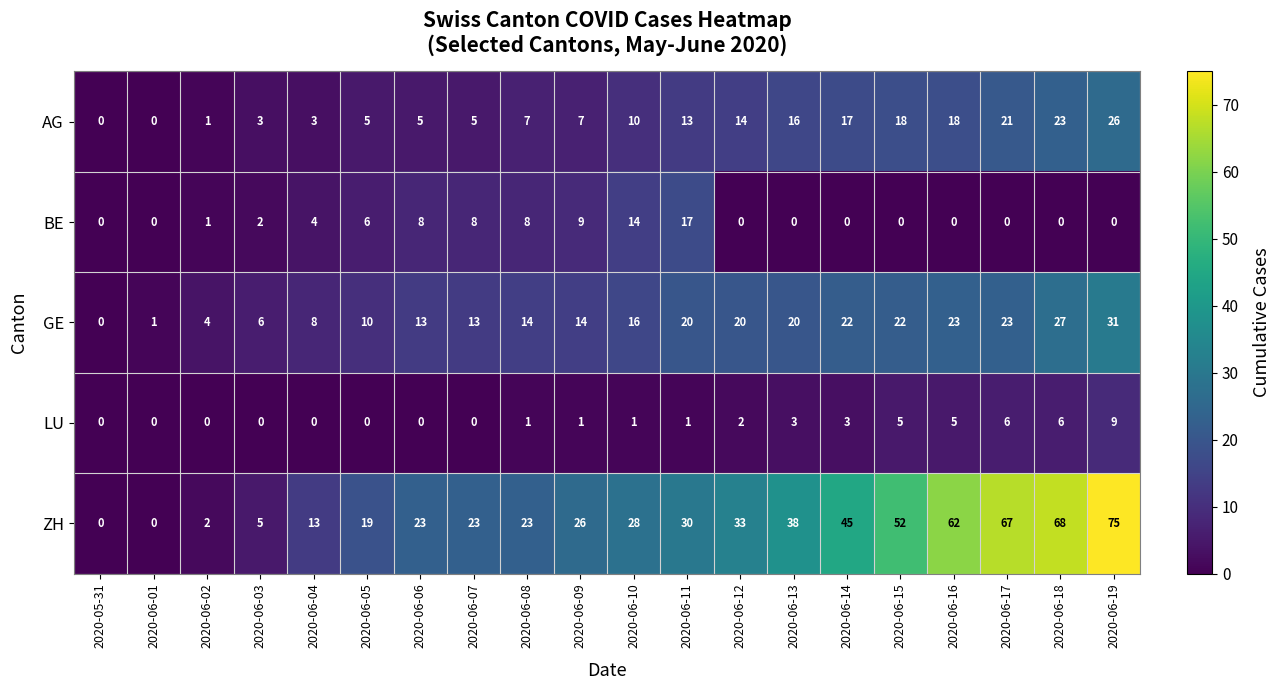

Which label corresponds to the largest value in the chart?

2020-06-19